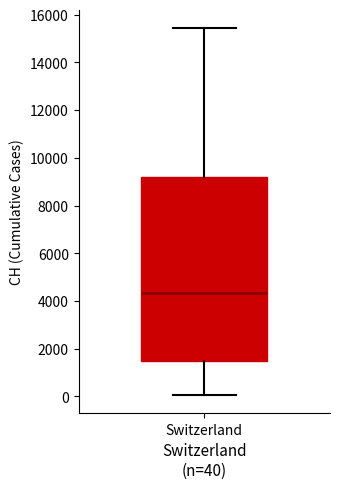

Read this box plot against the y-axis: the position of the median line, the range covered by the box, and the ends of both whiskers. The values are not printed on the chart, so give them approximately, as read against the axis.

median 4400, box 1400 to 9200, whiskers 0 to 15400